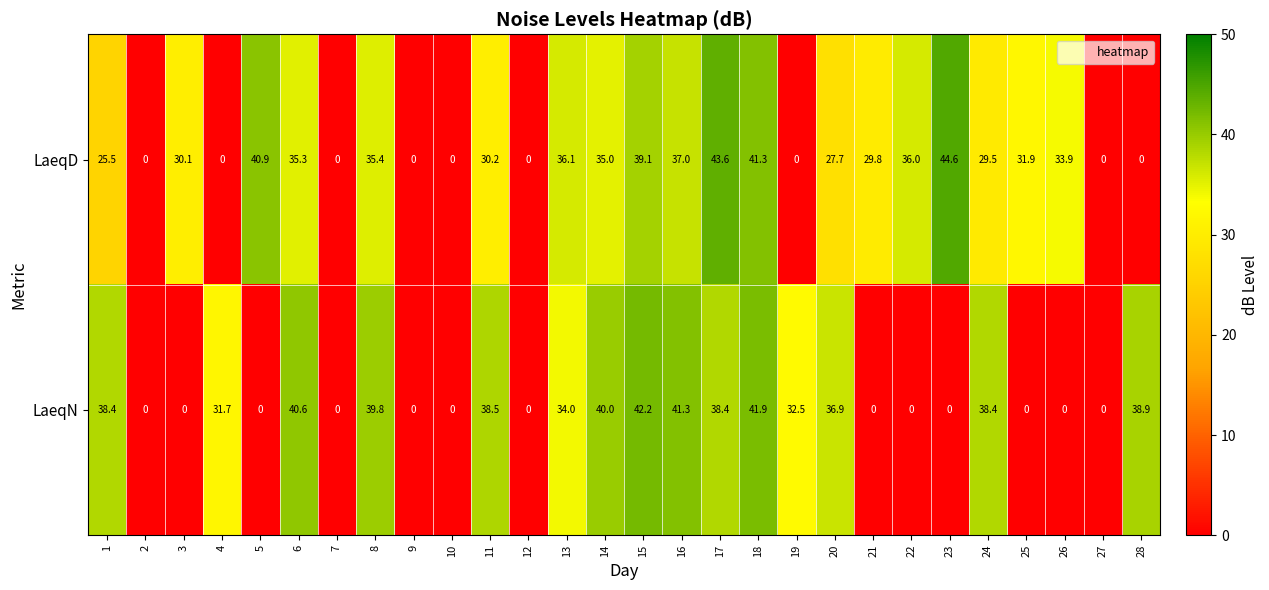

At which category is the sum across all series the highest?

18